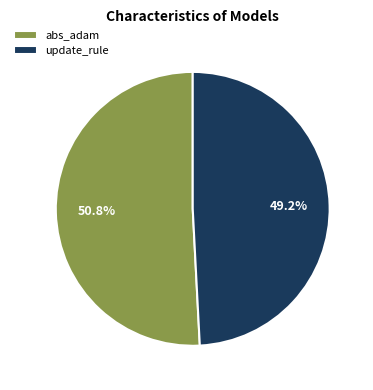

Combined, what portion of the pie is abs_adam and update_rule?

100.0%